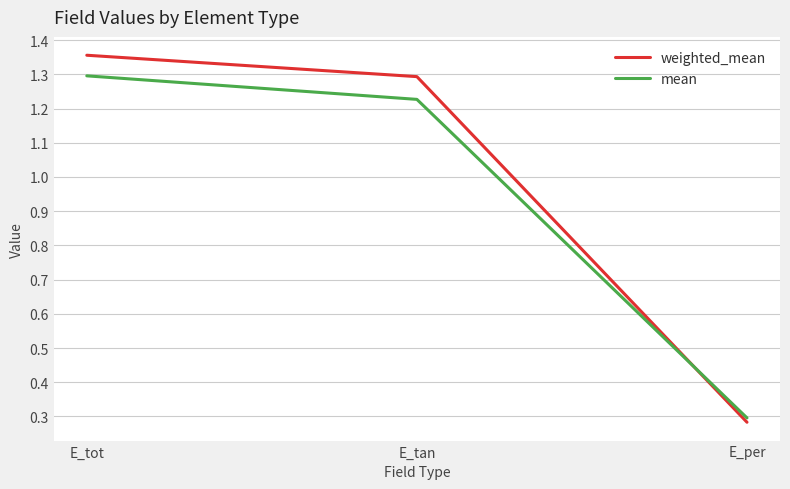

Count the weighted_mean values in the range 0 to 1.

1